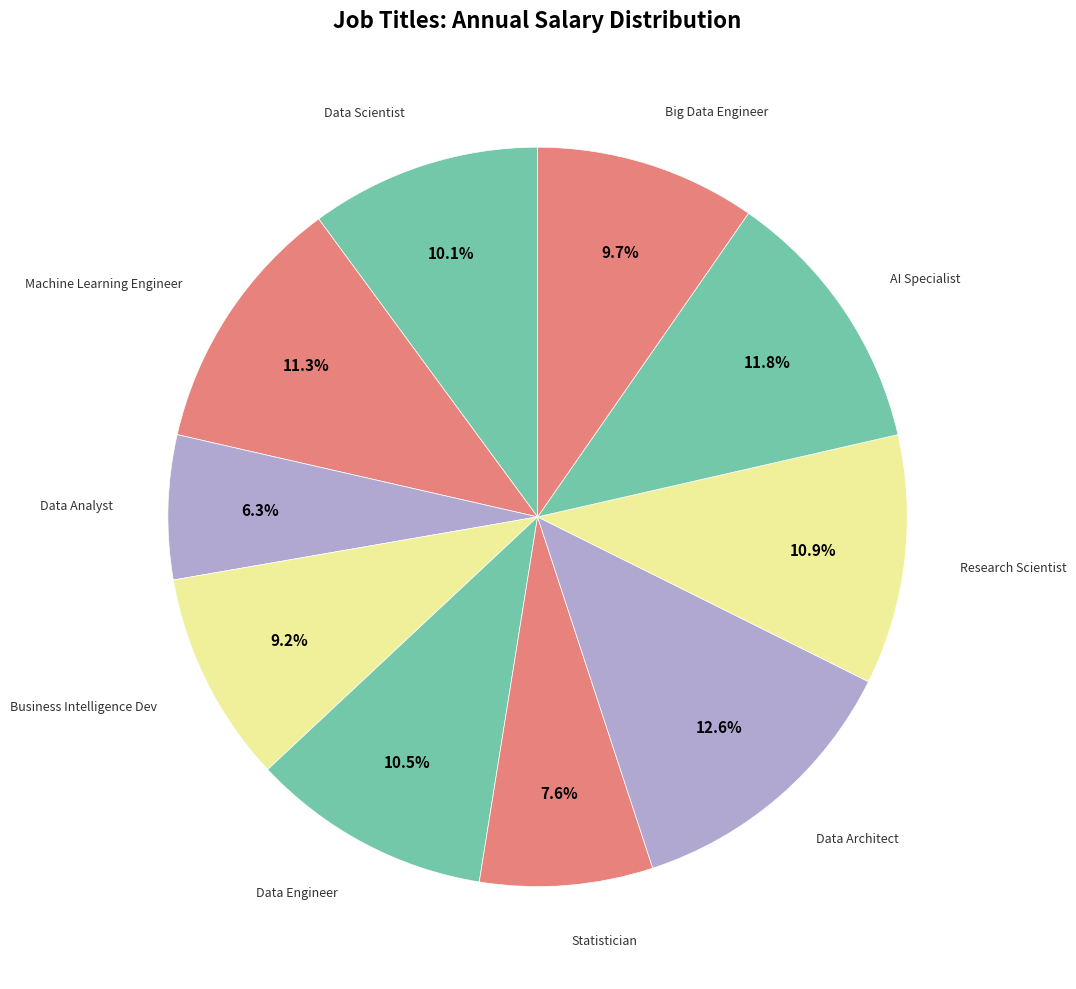

How many segments does this pie chart have?

10